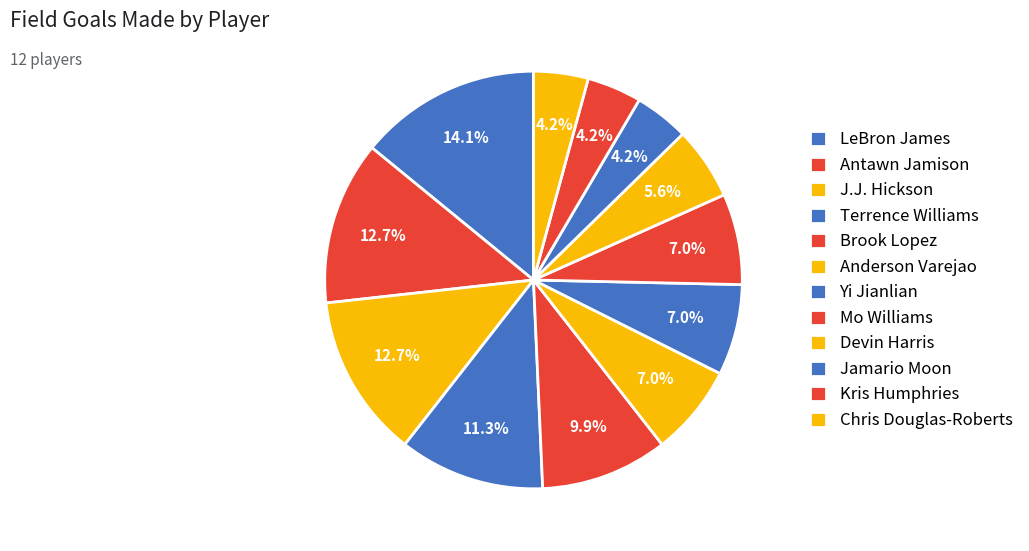

To the nearest percent, what portion does Antawn Jamison represent?

13%